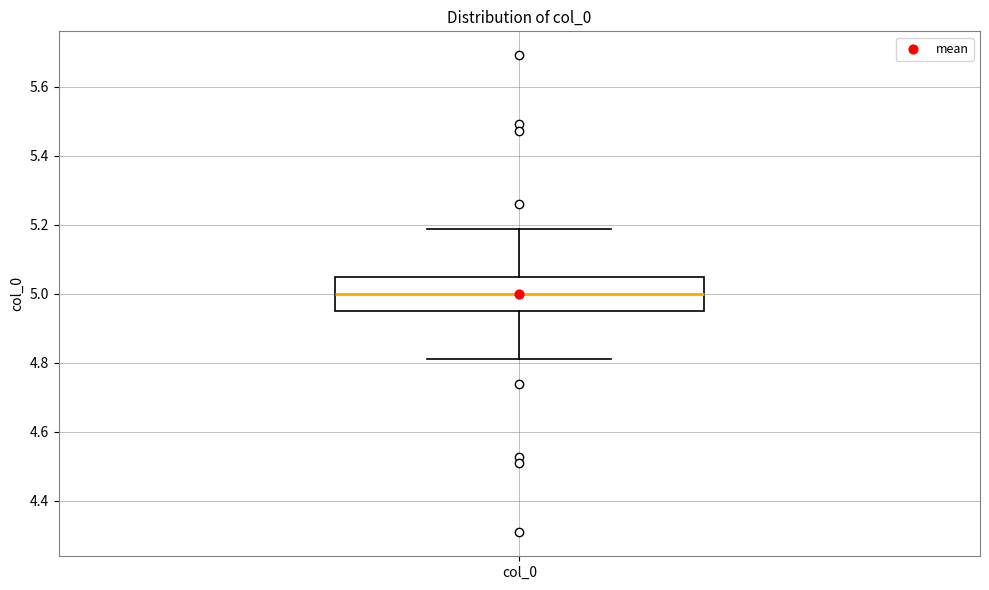

Read this box plot against the y-axis: the position of the median line, the range covered by the box, and the ends of both whiskers. The values are not printed on the chart, so give them approximately, as read against the axis.

median 5.00, box 4.96 to 5.04, whiskers 4.82 to 5.18